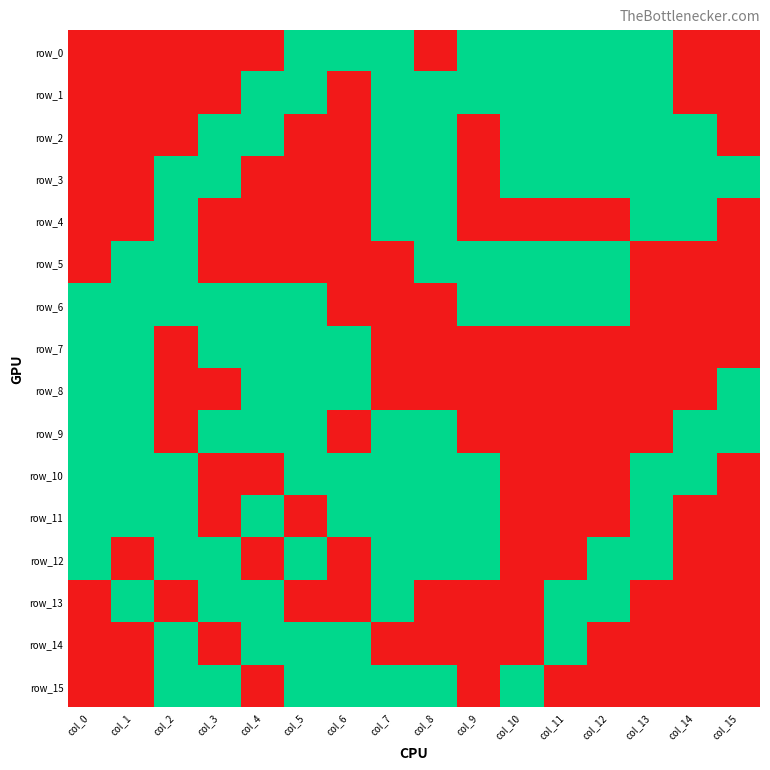

How many data points in row_5 are above 0?

7